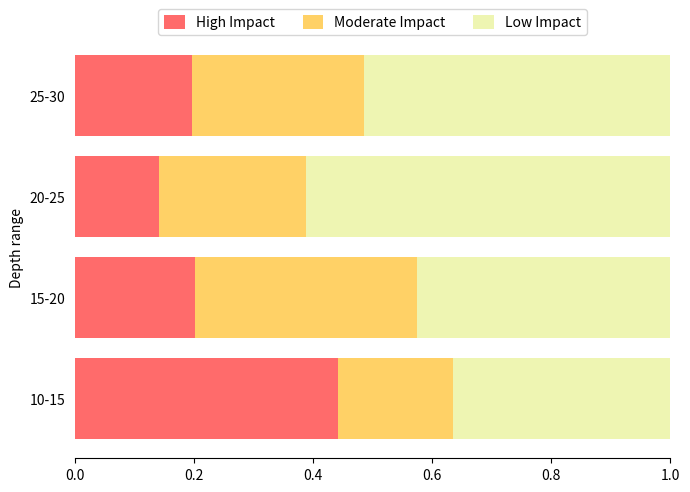

What is the sum of all High Impact values?

1.0